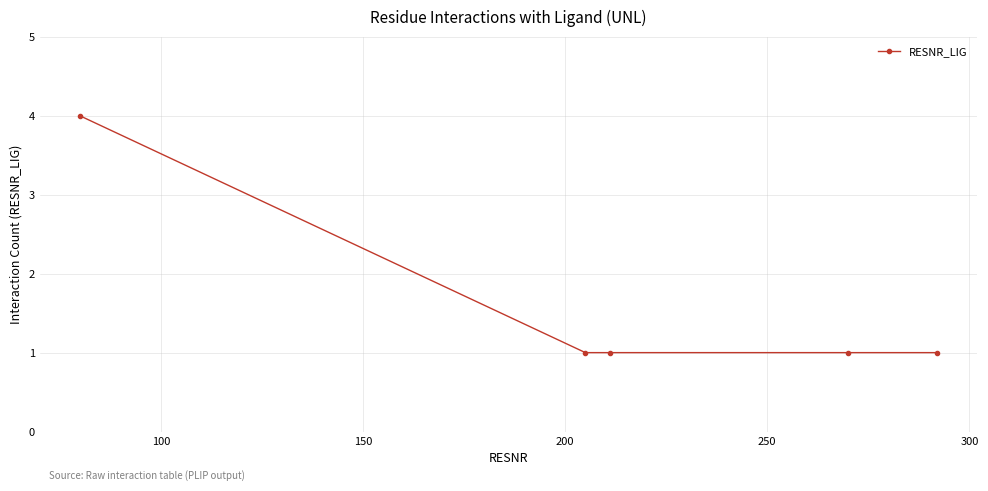

What is the greatest value displayed?

4